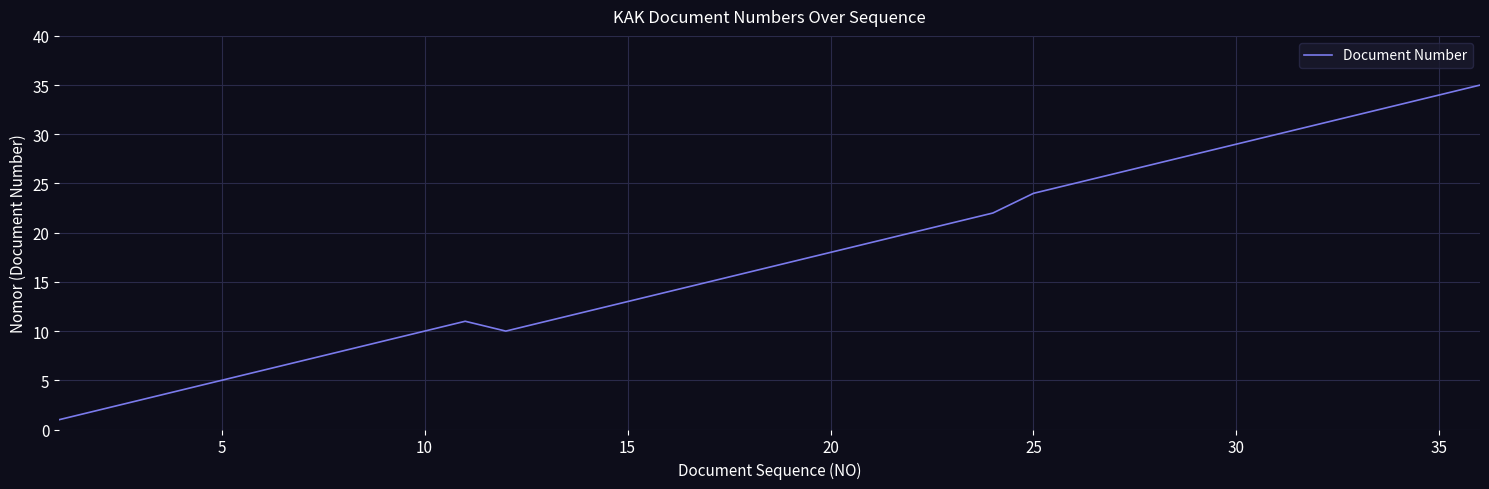

How many lines are shown in the chart?

1